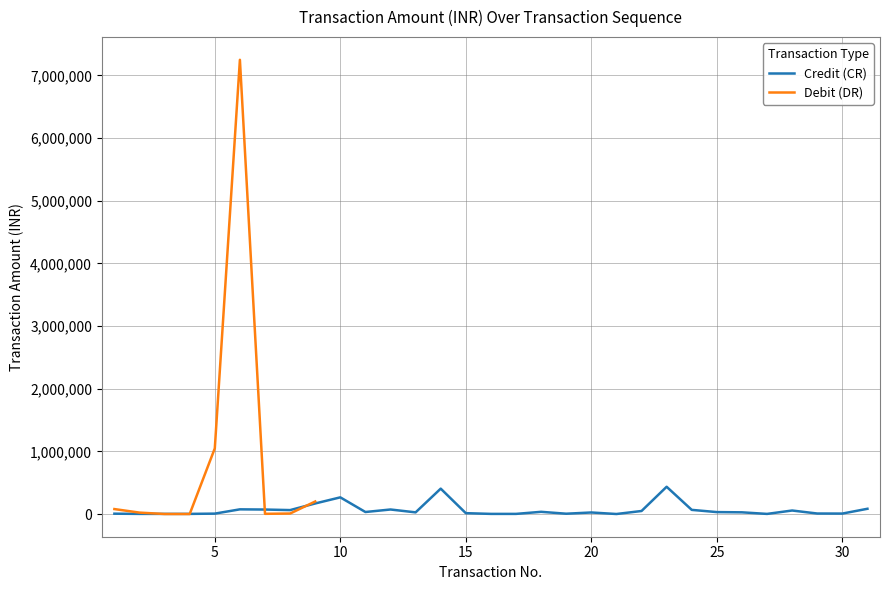

What is the minimum value shown in the chart?

28.9